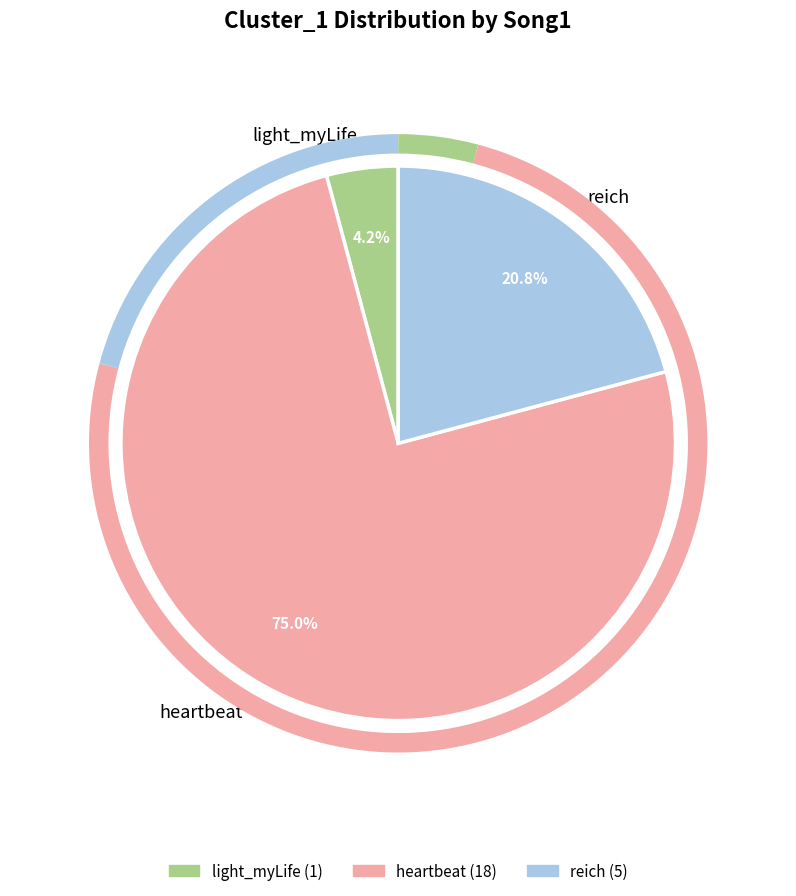

What is the largest slice in the pie chart?

heartbeat